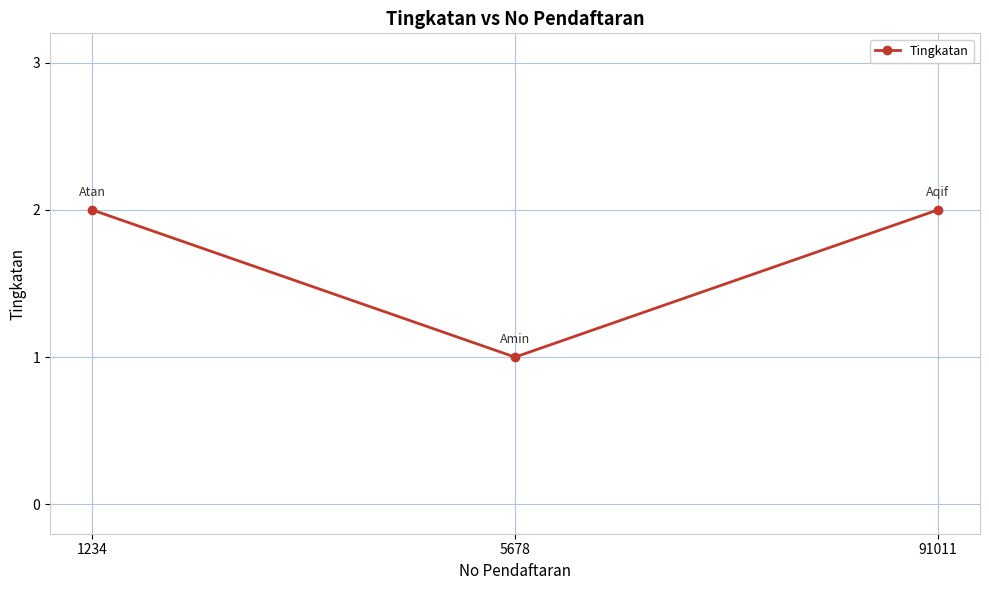

Approximately how many times larger is the value at 5678 compared to 1234?

0.5